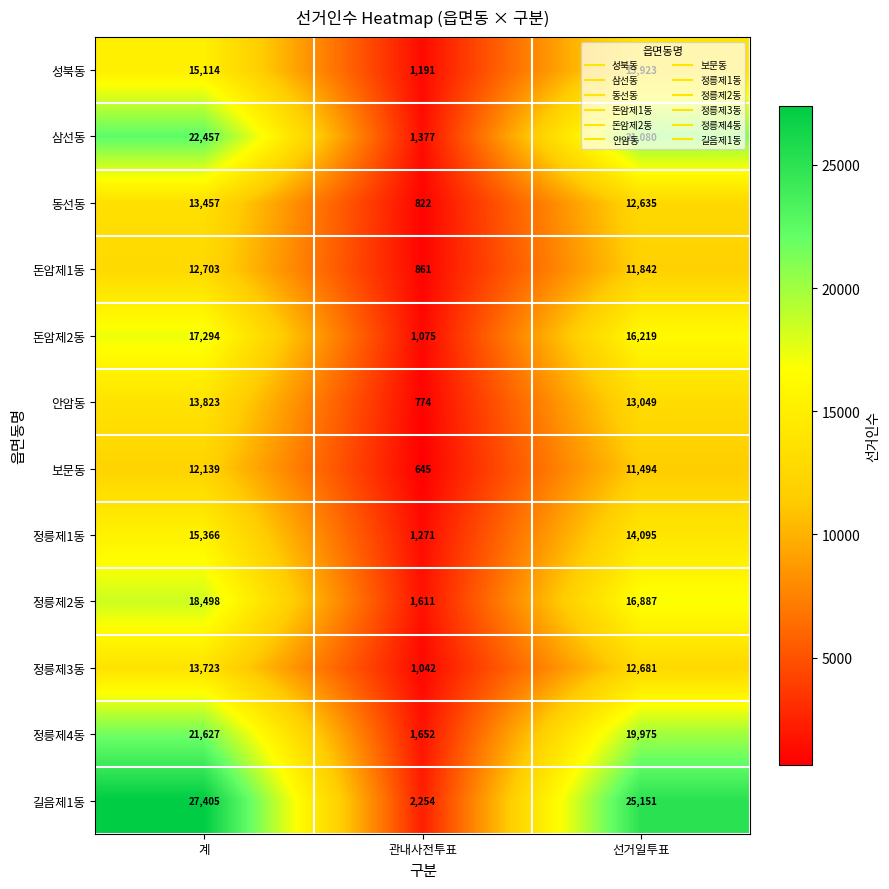

Which label corresponds to the smallest value in the chart?

관내사전투표